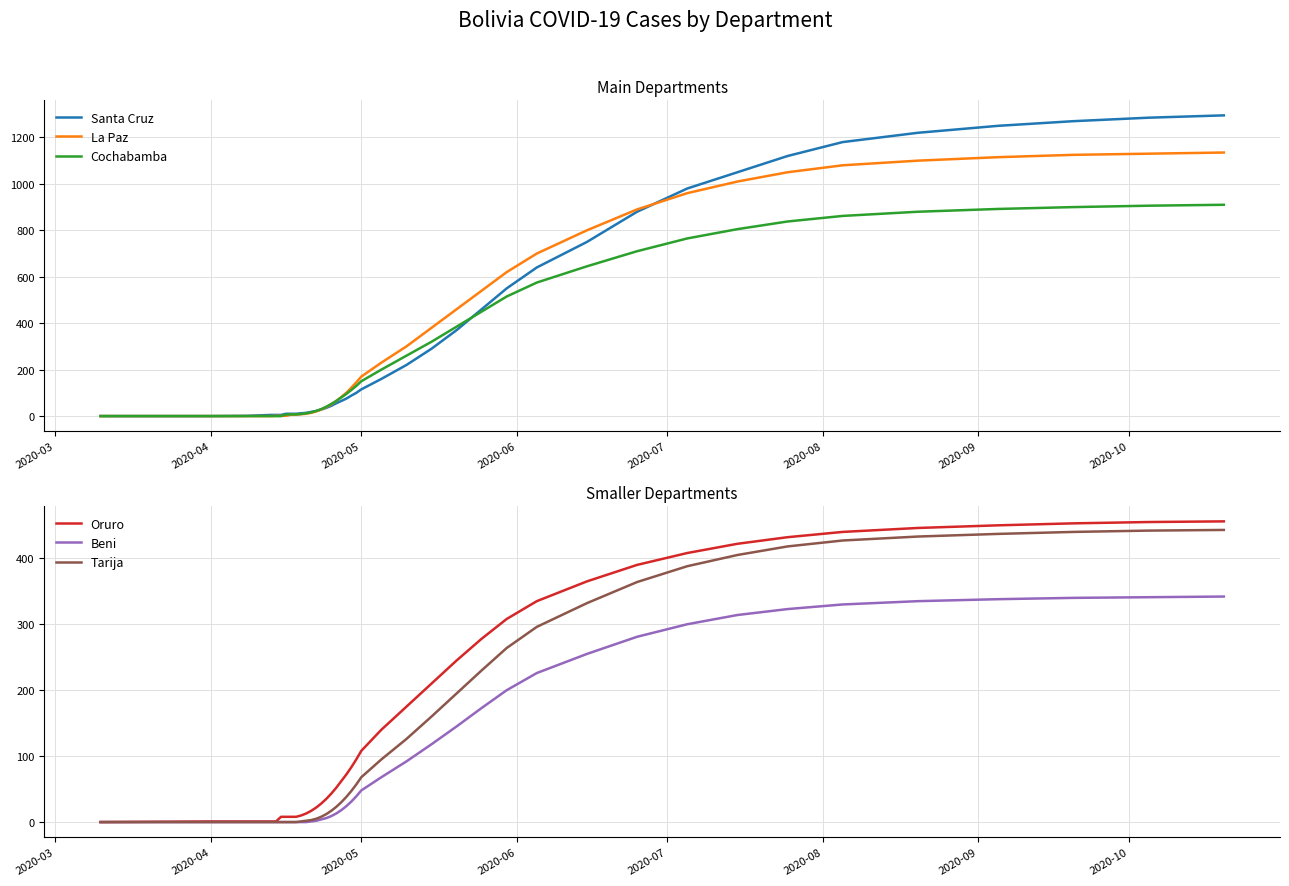

What is the average value of the Oruro series?

177